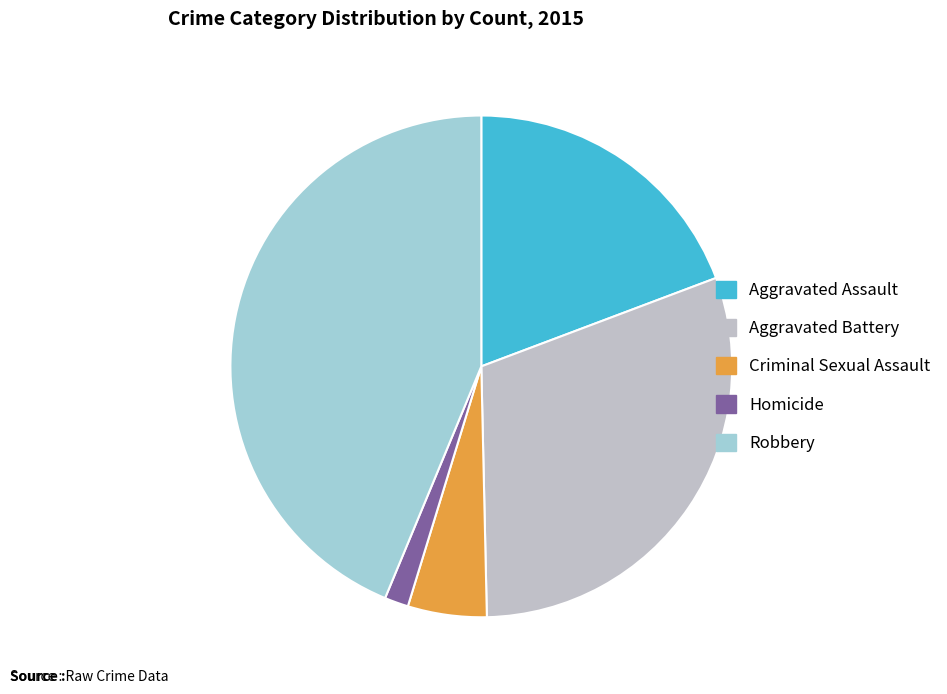

Is it true that Aggravated Battery is 30% of the pie?

True